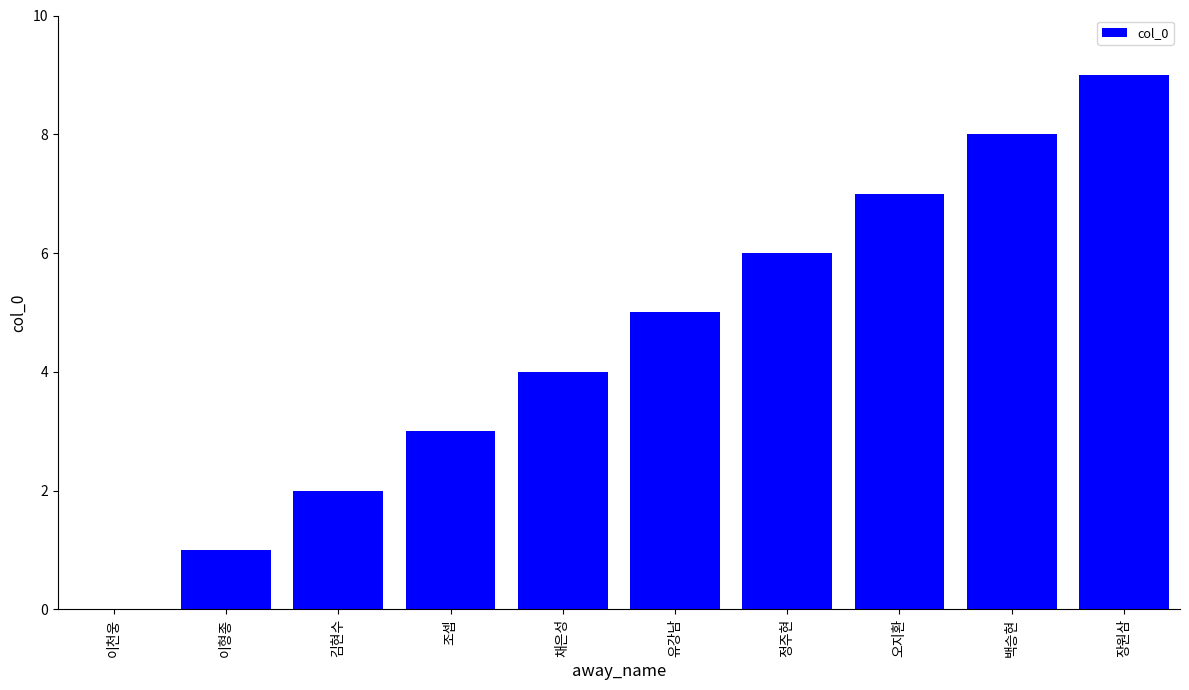

What is the approximate value at 정주현?

6